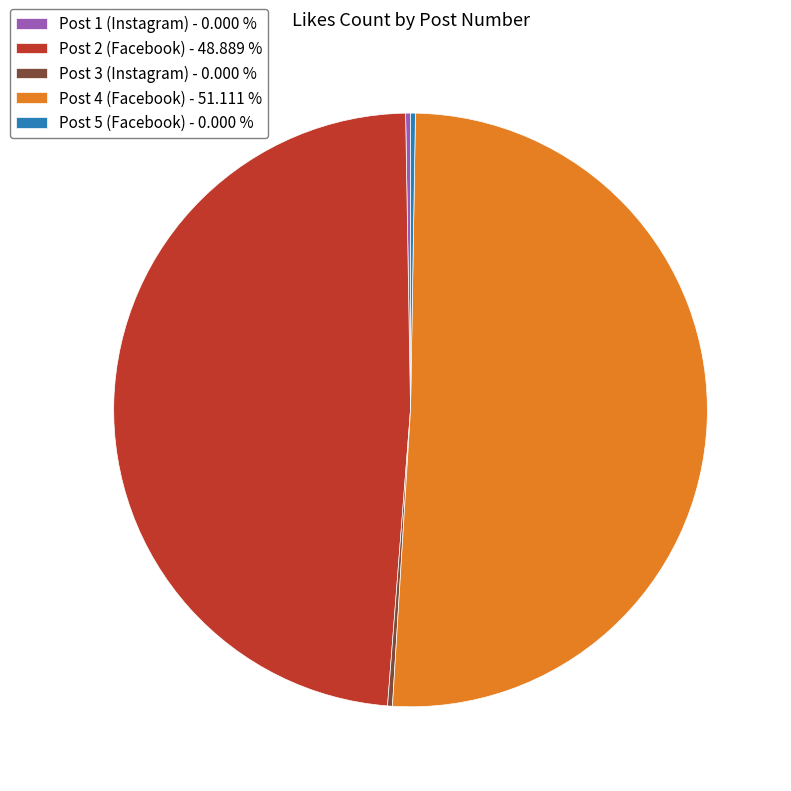

Which slice represents more than half of the pie?

Post 4 (Facebook)